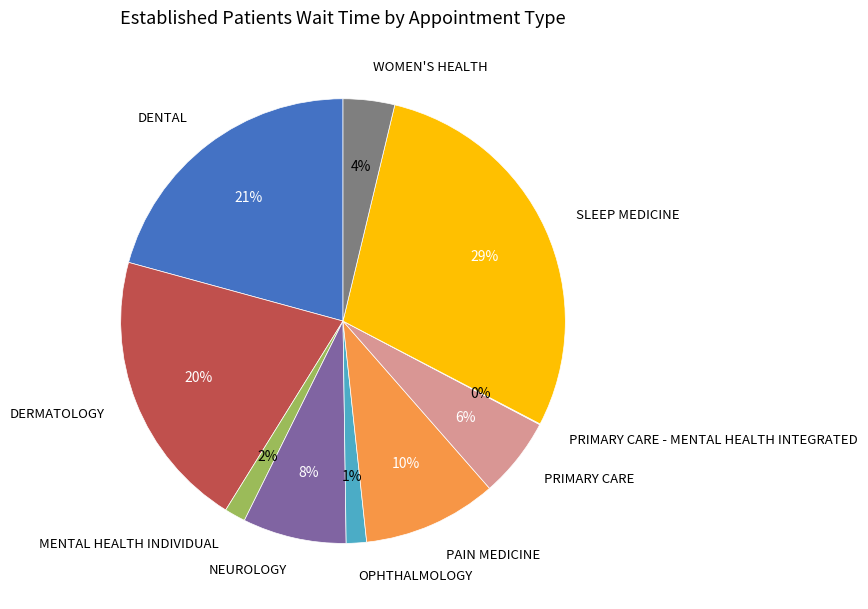

Approximately how many times larger is the value at SLEEP MEDICINE compared to DENTAL?

1.4